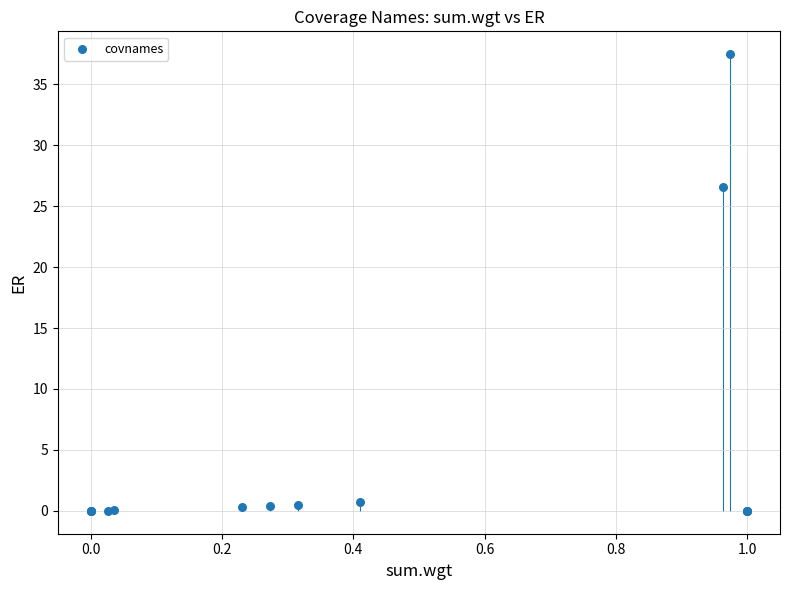

What Y value in the scatter plot is closest to 18?

26.5